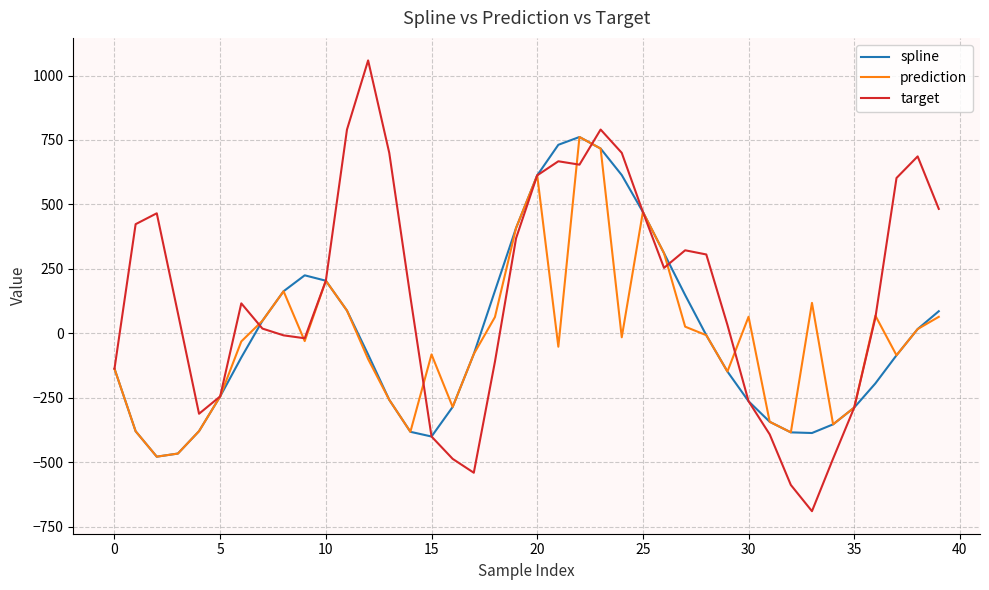

Which series has the widest spread of values?

target